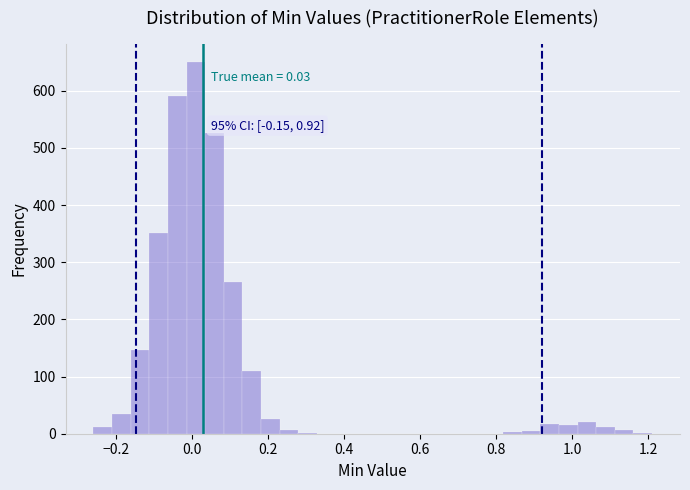

Read against the x-axis, roughly where is the centre of the tallest bar?

0.02